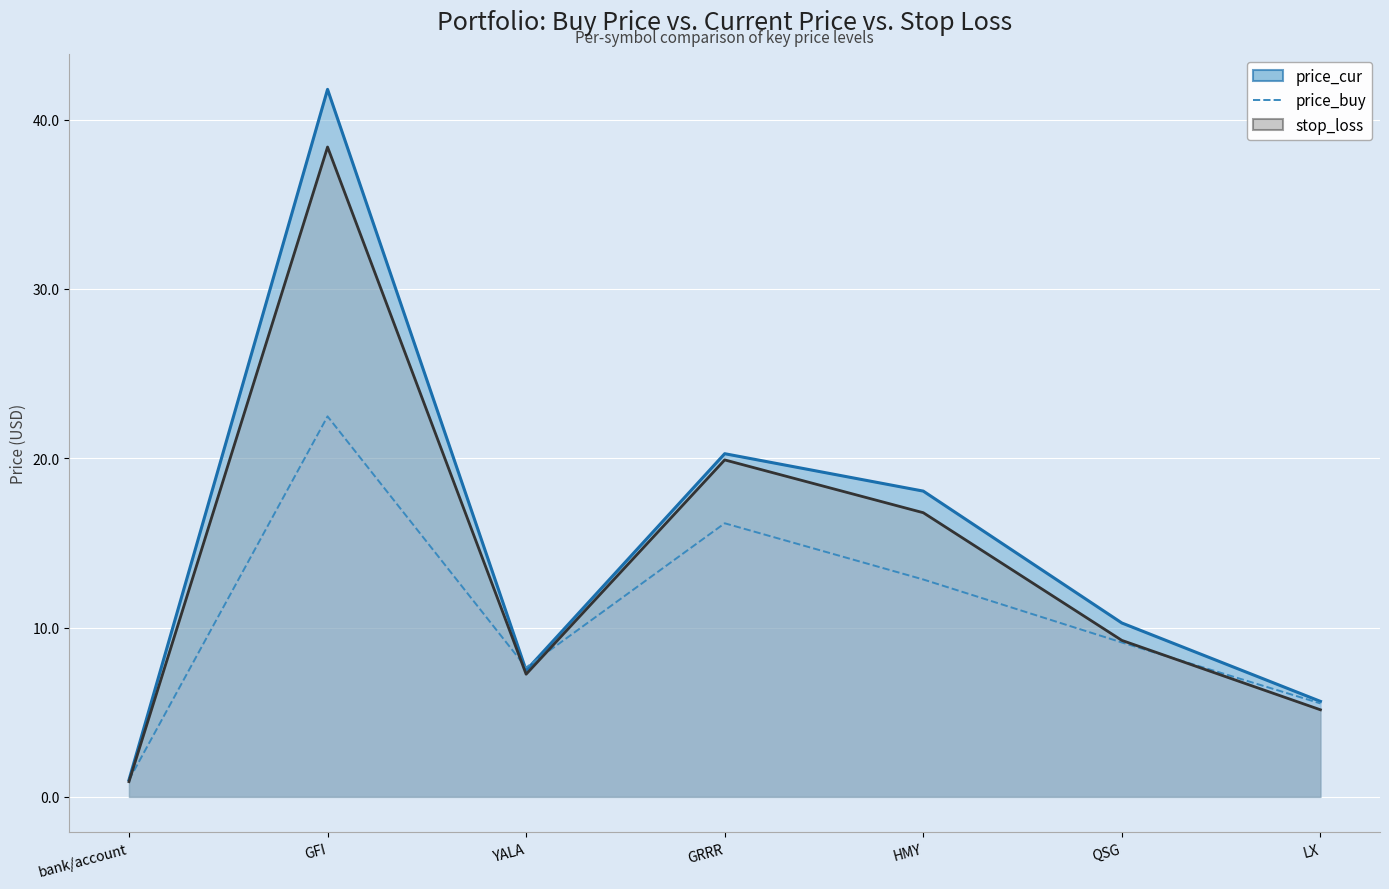

What is the smallest value displayed?

0.9